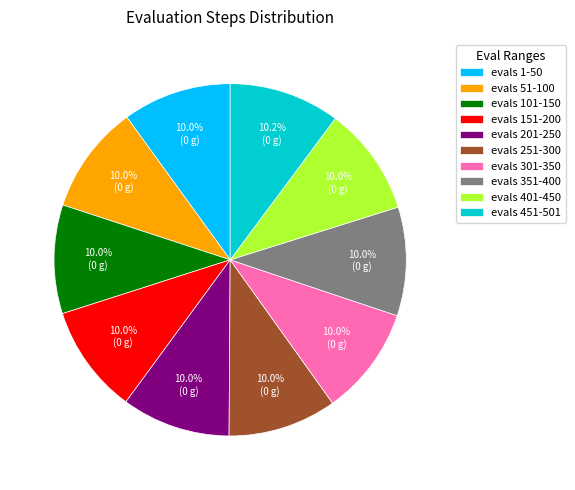

What is the ratio of the value at evals 201-250 to the value at evals 351-400?

1.0